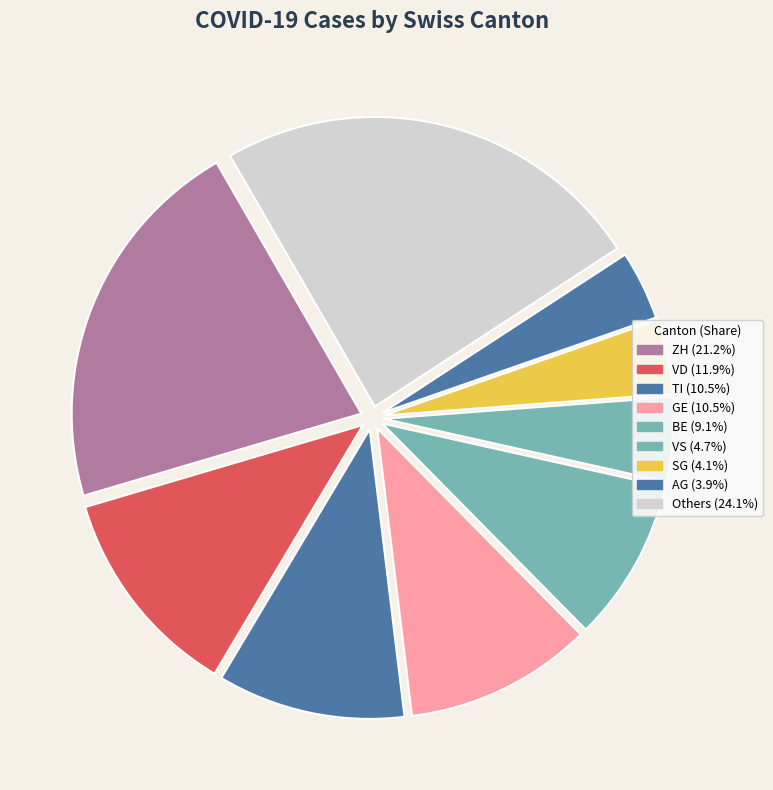

Count the number of slices in the pie.

9